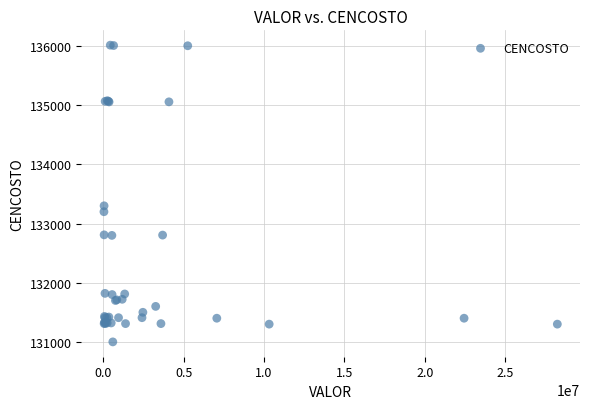

What Y value in the scatter plot is closest to 133507?

133300